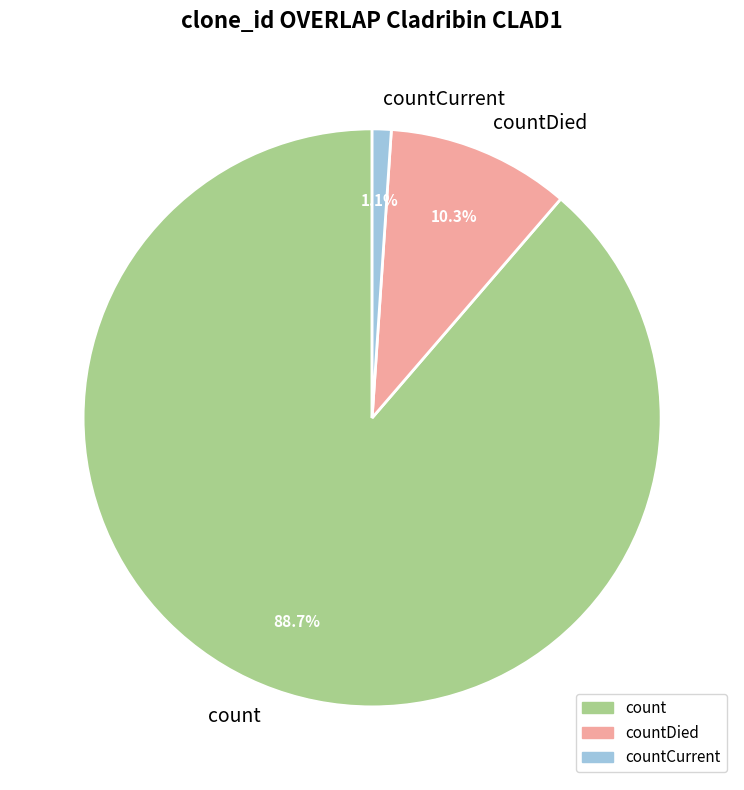

Which has a higher value, countDied or count?

count